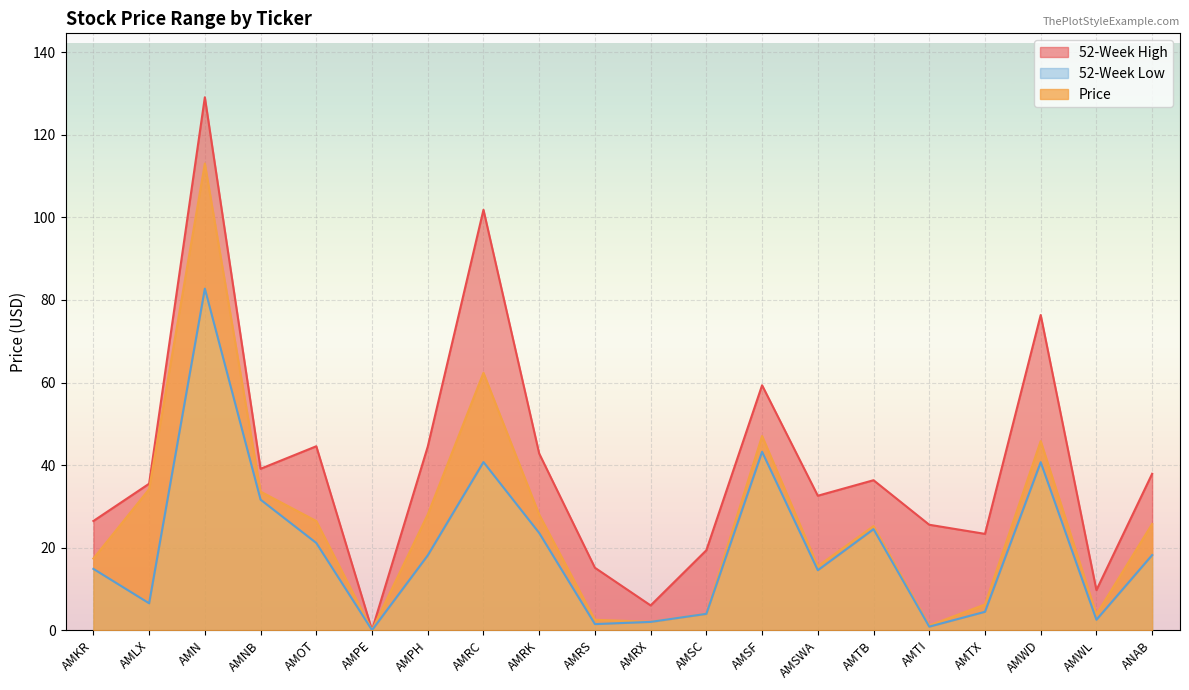

Rank the series at AMSF from lowest to highest value.

52-Week Low, Price, 52-Week High